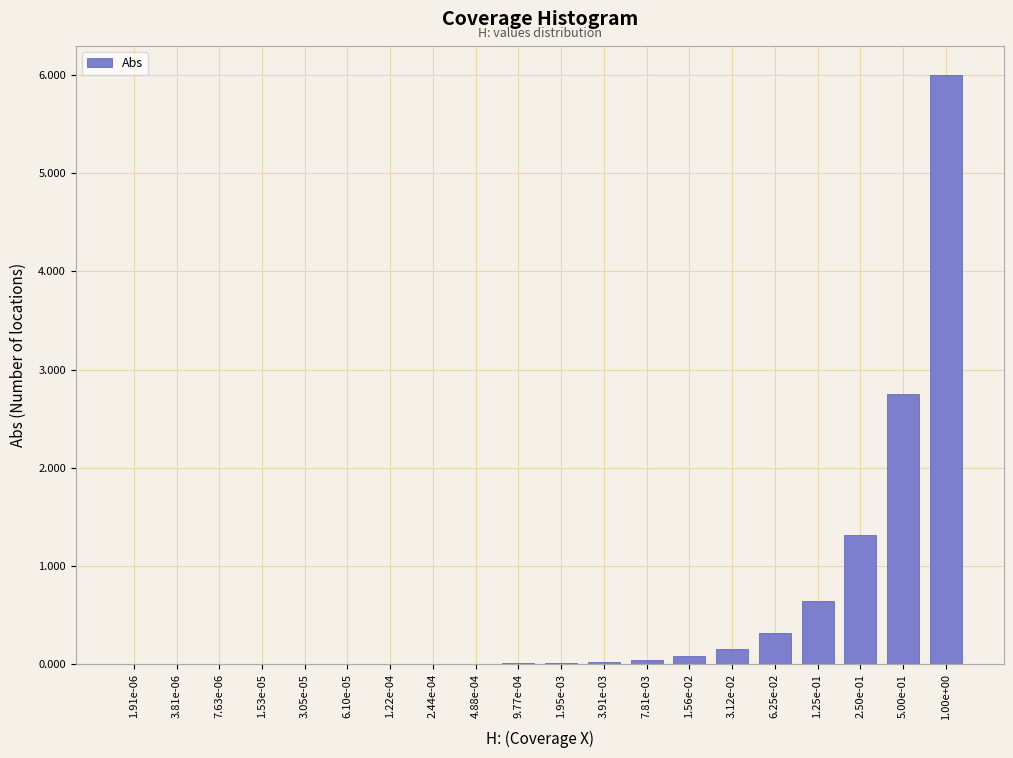

The chart shows a value of 2.7 at 1.00e+00. True or false?

False